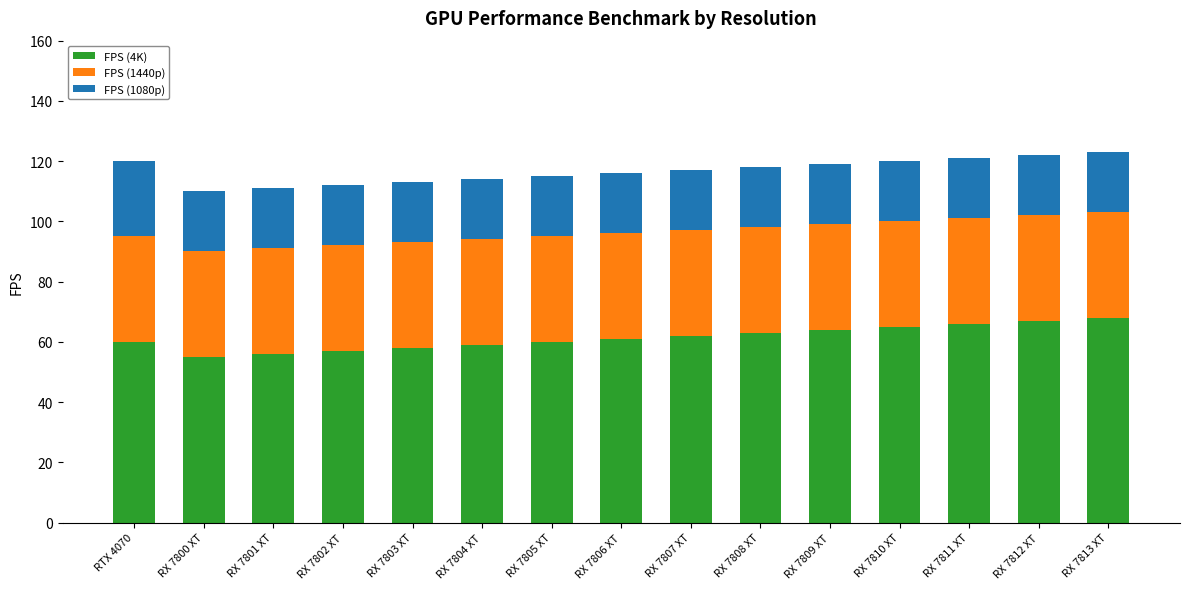

What is the total value across all series at RX 7804 XT?

114